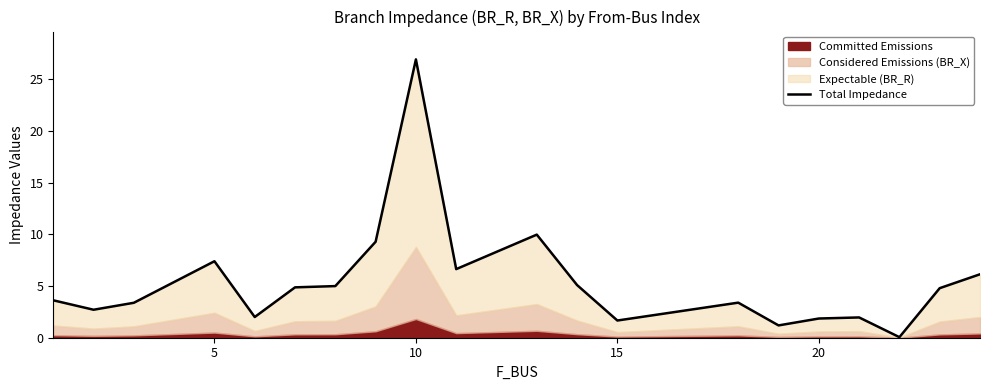

Is it true that the value at 11 is 3.4?

False